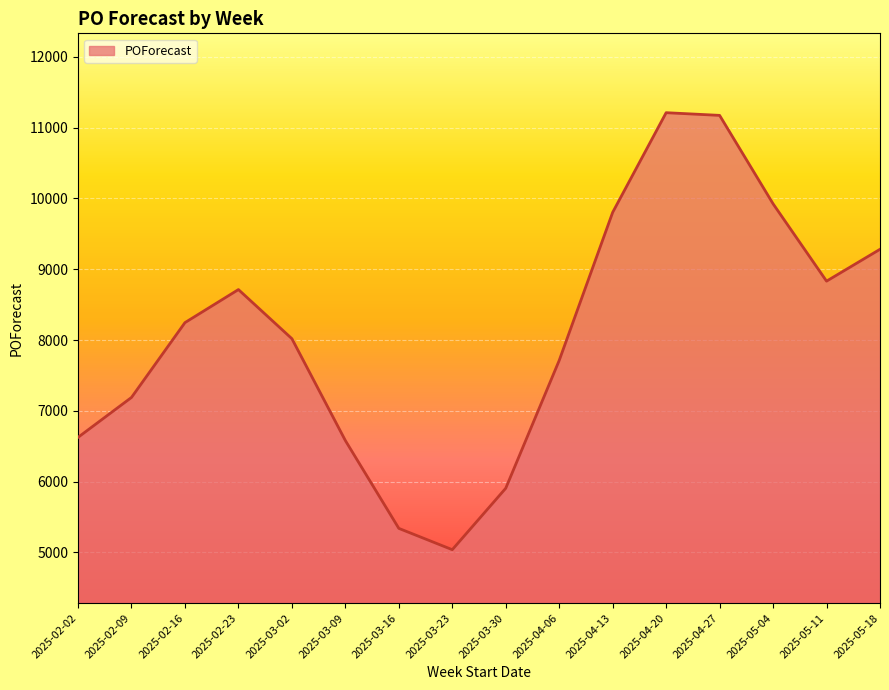

Is it true that the value at 2025-03-30 is 5906?

True